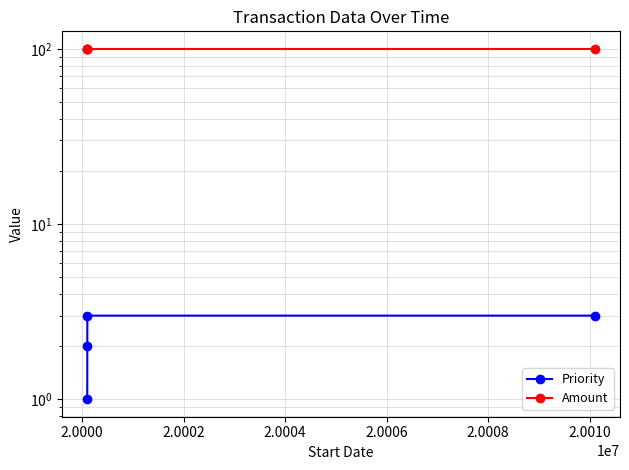

Reading right to left, what are all the values shown in this chart?

Priority: 3	3	2	1
Amount: 100	100	100	100